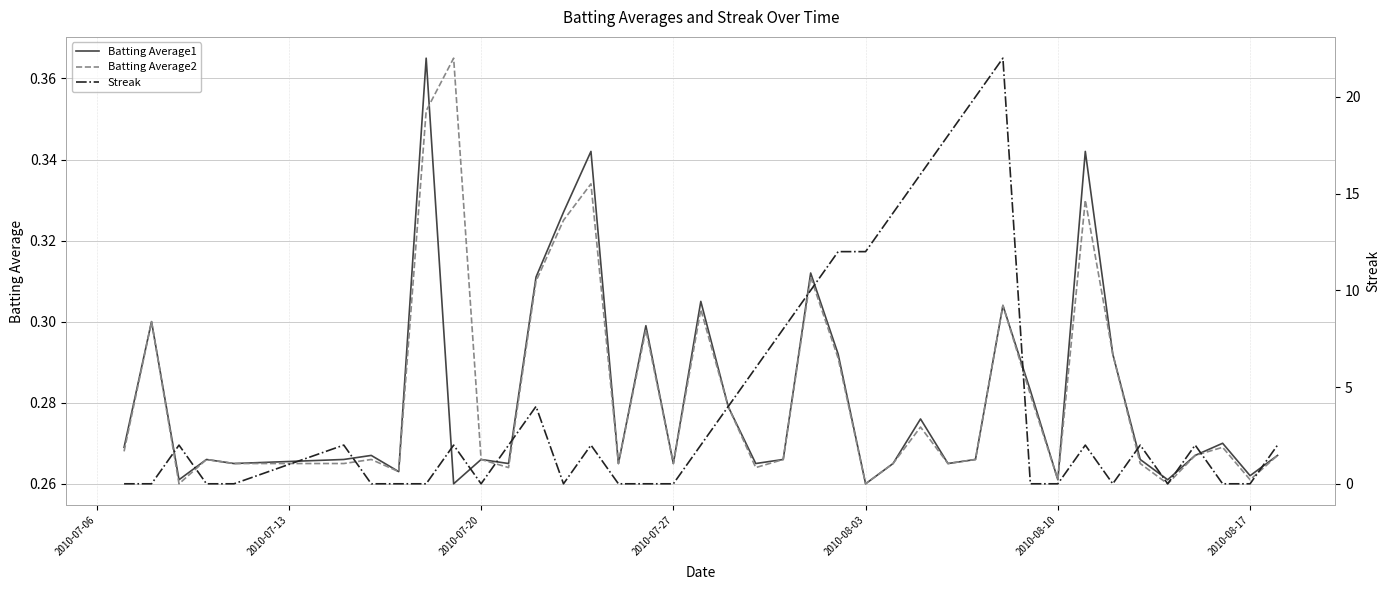

List the series in order of their peak value, lowest first.

Batting Average1, Batting Average2, Streak